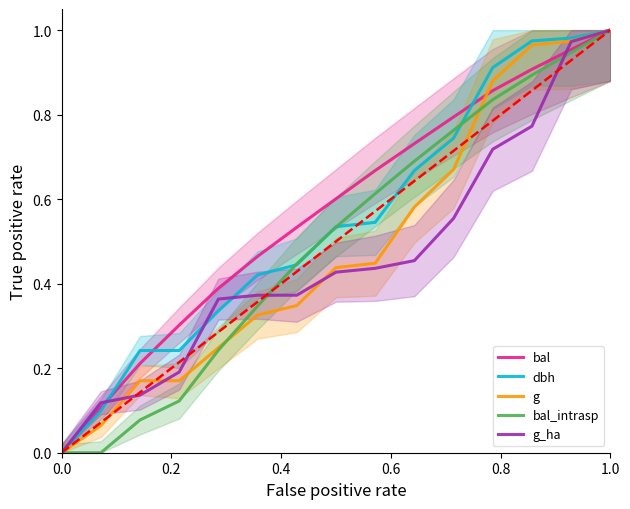

Reading left to right, extract all data points from this chart.

bal: 0.0	0.1	0.2	0.3	0.4	0.5	0.5	0.6	0.7	0.7	0.8	0.9	0.9	1.0	1.0
dbh: 0.0	0.1	0.2	0.2	0.3	0.4	0.4	0.5	0.5	0.7	0.7	0.9	1.0	1.0	1.0
g: 0.0	0.1	0.2	0.2	0.2	0.3	0.3	0.4	0.4	0.6	0.7	0.9	1.0	1.0	1.0
bal_intrasp: 0.0	0.0	0.1	0.1	0.2	0.3	0.4	0.5	0.6	0.7	0.8	0.8	0.9	0.9	1.0
g_ha: 0.0	0.1	0.1	0.2	0.4	0.4	0.4	0.4	0.4	0.5	0.6	0.7	0.8	1.0	1.0